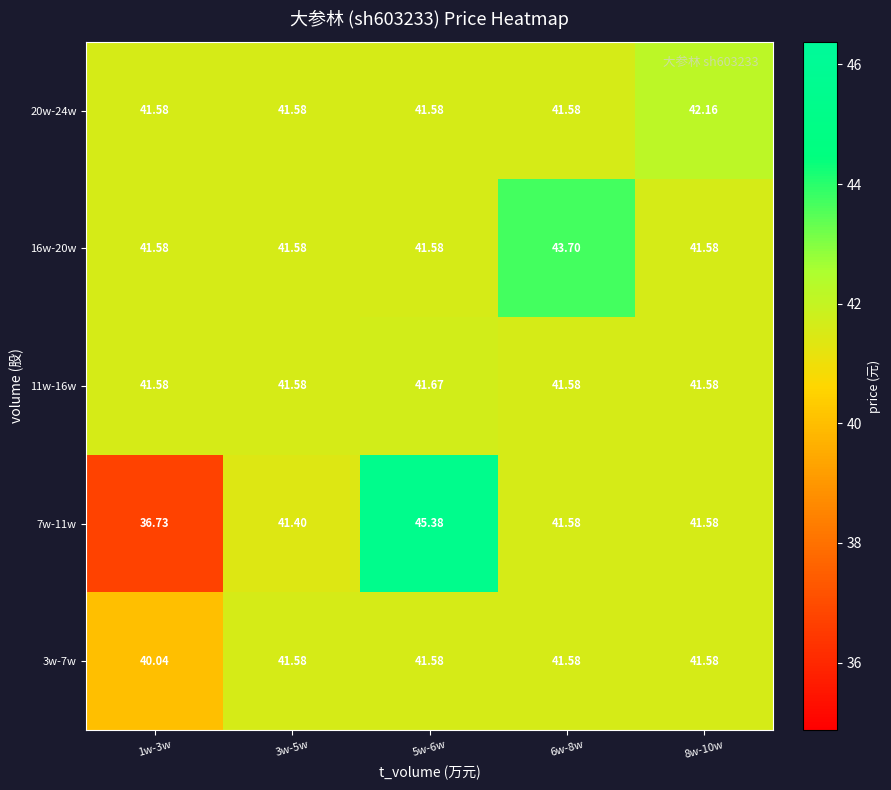

How many series are shown in this chart?

5